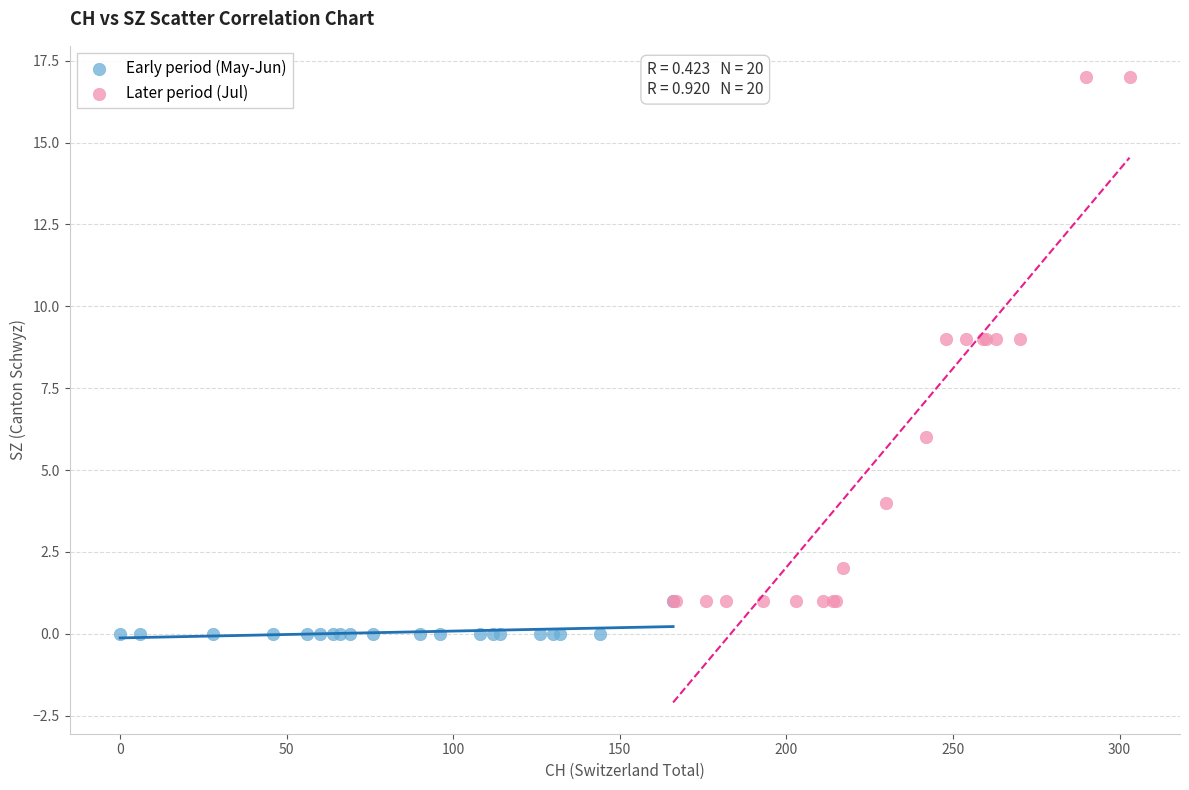

What are all the series names shown in the legend?

Early period (May-Jun), Later period (Jul)